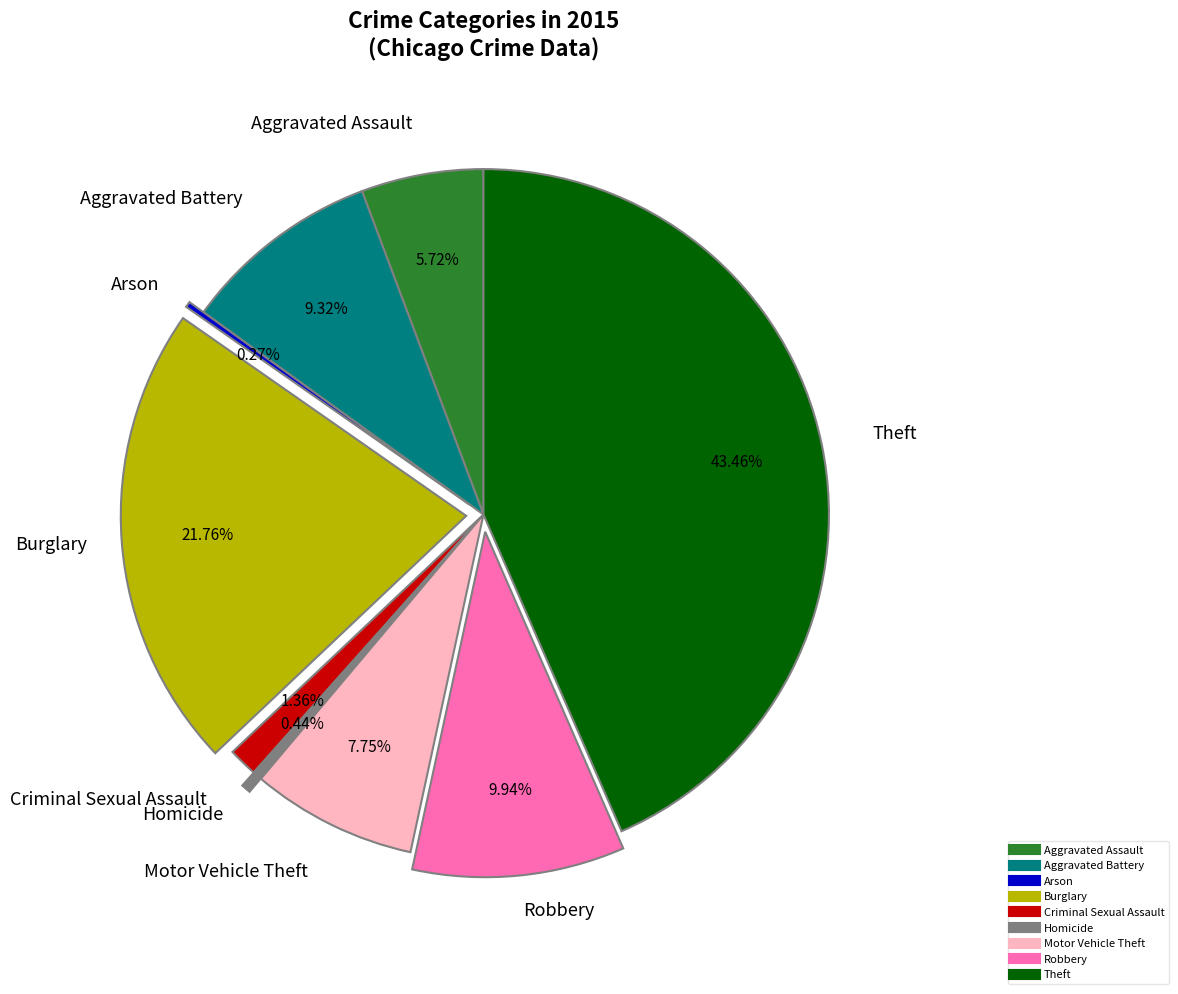

Do Burglary and Theft together represent more than half of the pie?

Yes